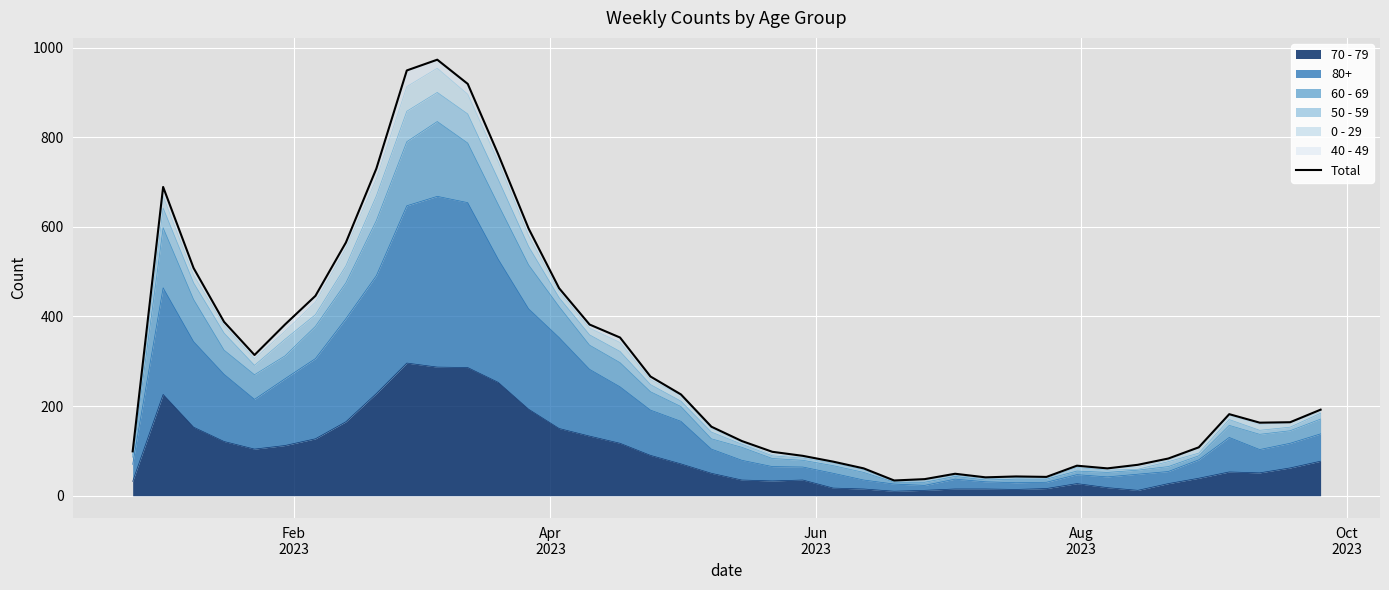

How many interior local peaks (higher than both neighbors) does the data have?

6